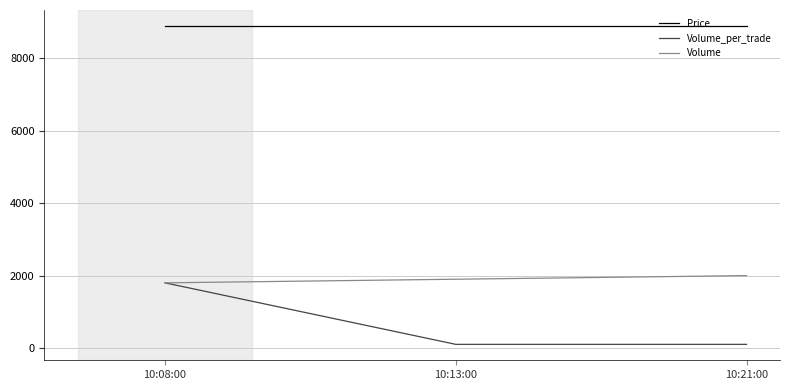

Between 10:08:00 and 10:21:00, which series saw the biggest shift?

Volume_per_trade